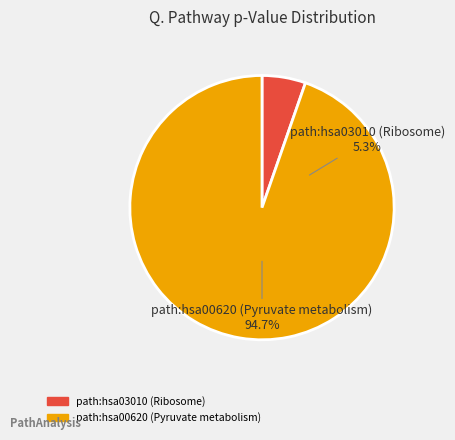

How many segments does this pie chart have?

2